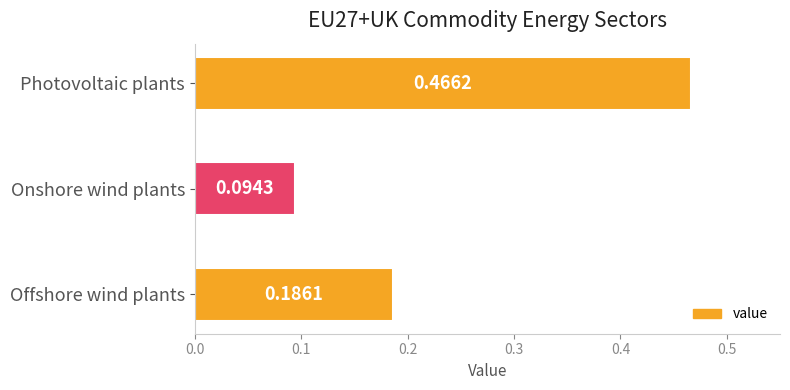

What is the sum of all values?

0.7